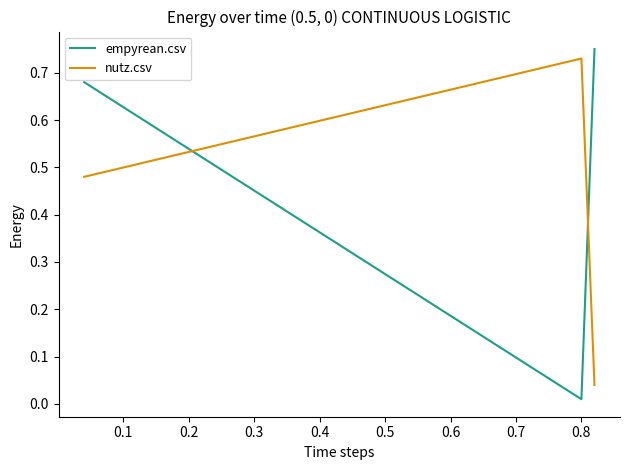

What is the sum of all empyrean.csv values?

1.4